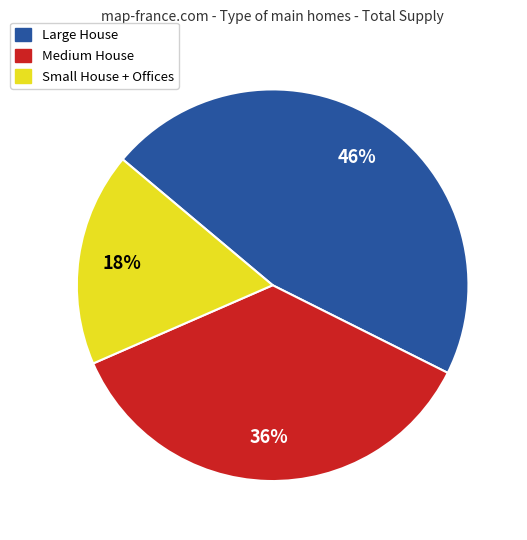

Is there any slice that represents more than half of the pie?

No